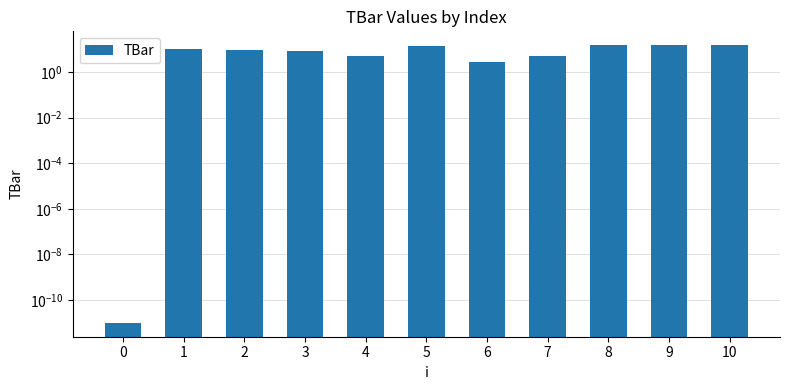

Between 10 and 3, which is larger?

10